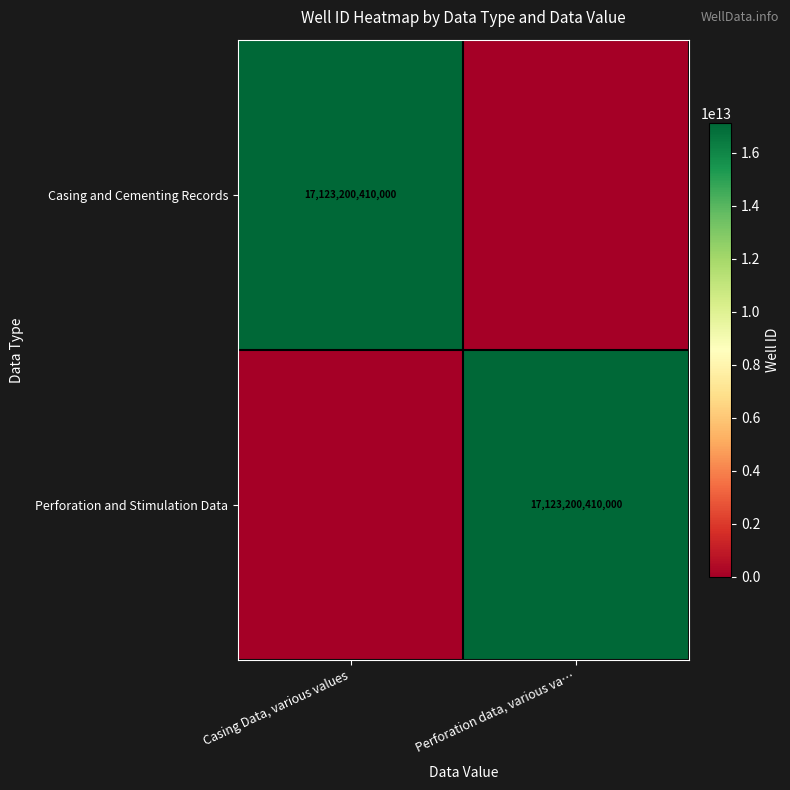

The value of Casing and Cementing Records at Casing Data, various values is 5904317138600. True or false?

False